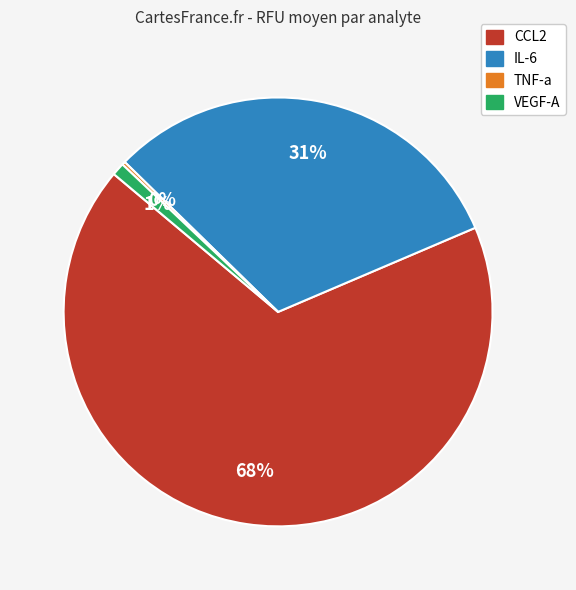

To the nearest percent, what is the combined percentage of IL-6 and VEGF-A?

32%